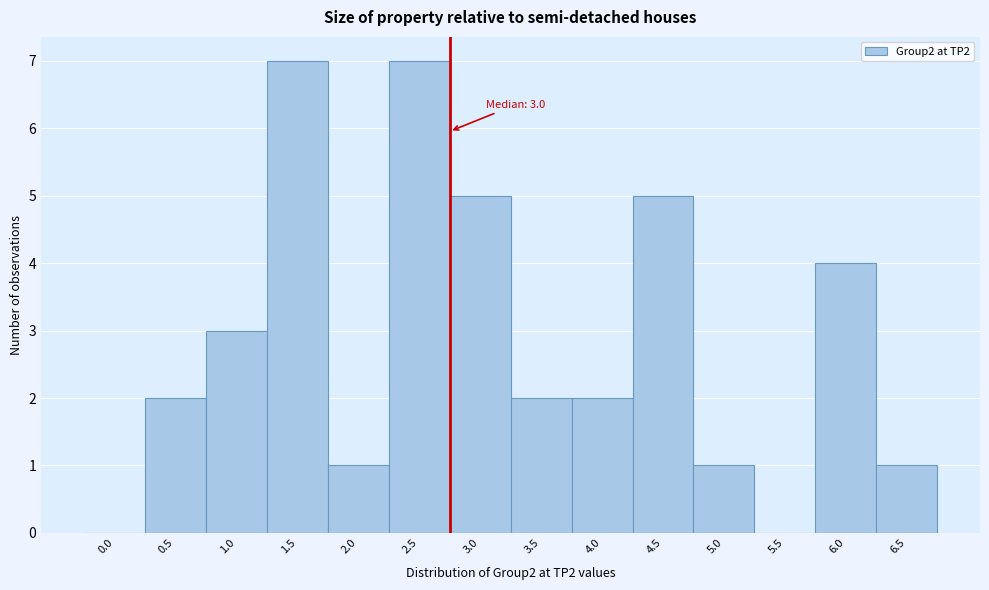

Reading left to right, what are all the values shown in this chart?

0.0=0	0.5=2	1.0=3	1.5=7	2.0=1	2.5=7	3.0=5	3.5=2	4.0=2	4.5=5	5.0=1	5.5=0	6.0=4	6.5=1